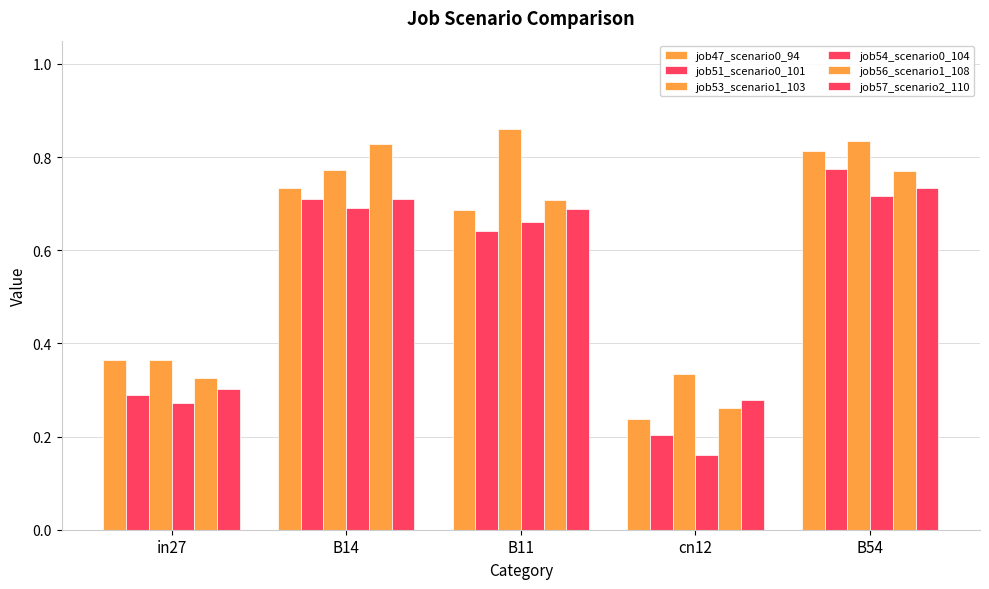

Count the number of data series in this chart.

6